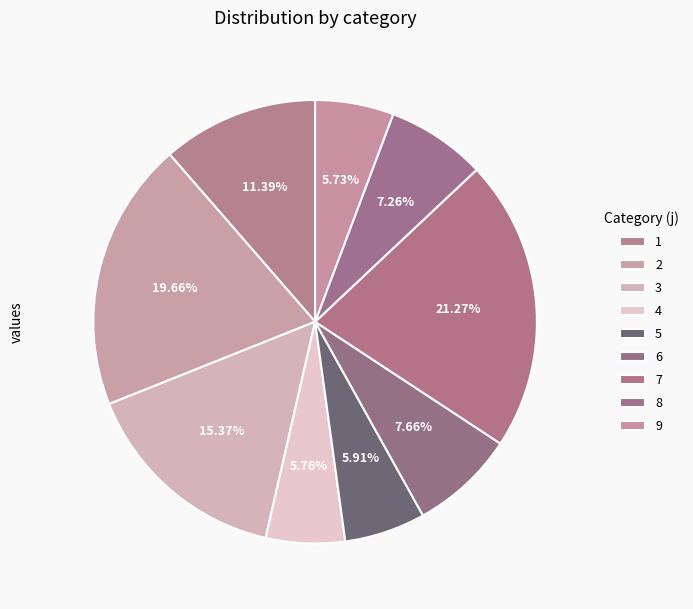

Is the sum of 4 and 1 greater than half?

No